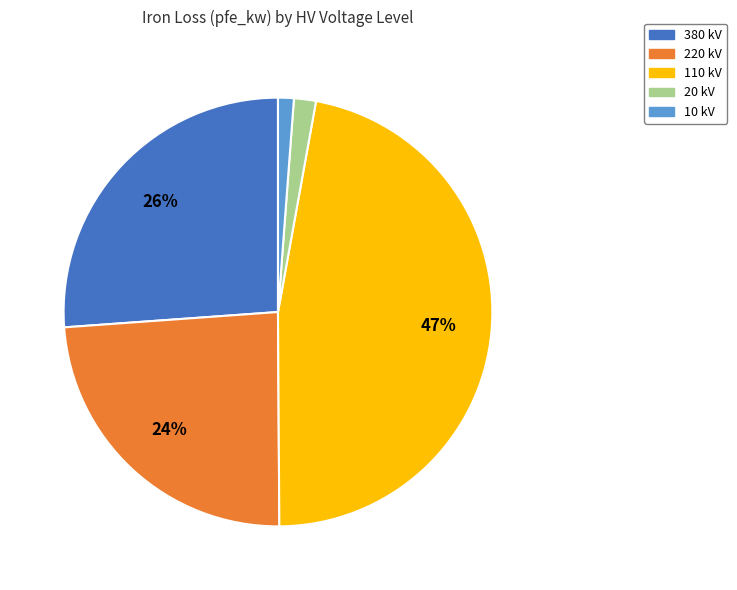

Is there any slice that represents more than half of the pie?

No